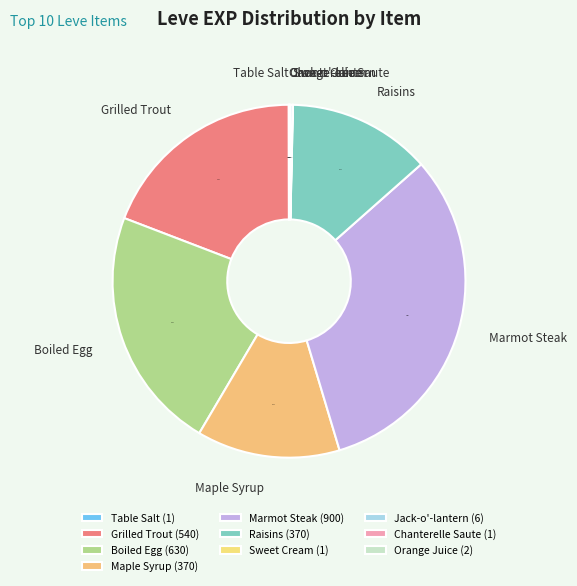

To the nearest percent, what percentage of the pie is Boiled Egg?

22%